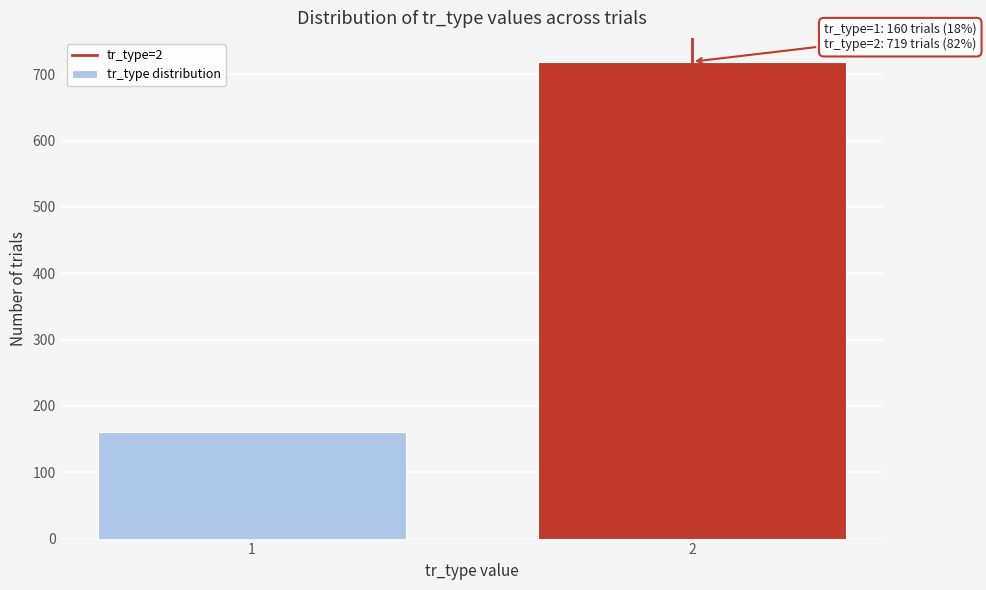

Reading left to right, transcribe all the data shown in this chart.

160	719